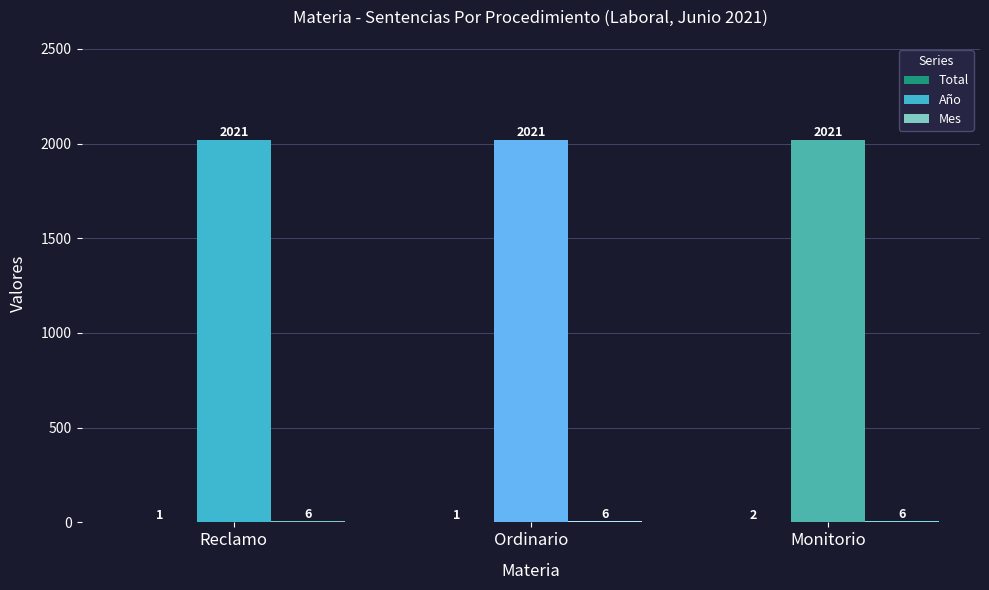

Count the number of data series in this chart.

3